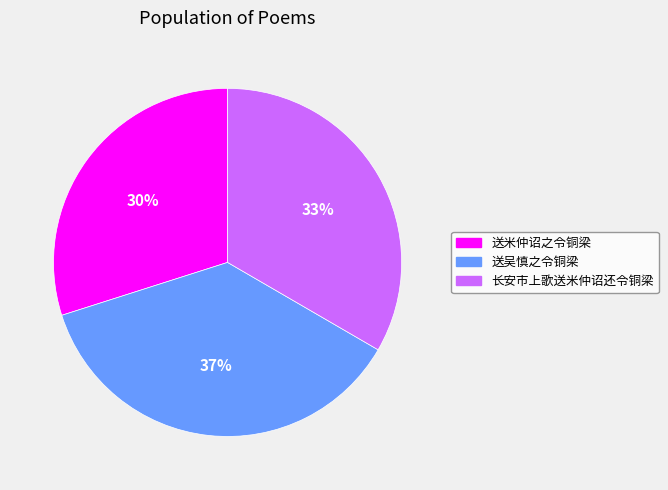

Which category has the biggest portion of the pie?

送吴慎之令铜梁